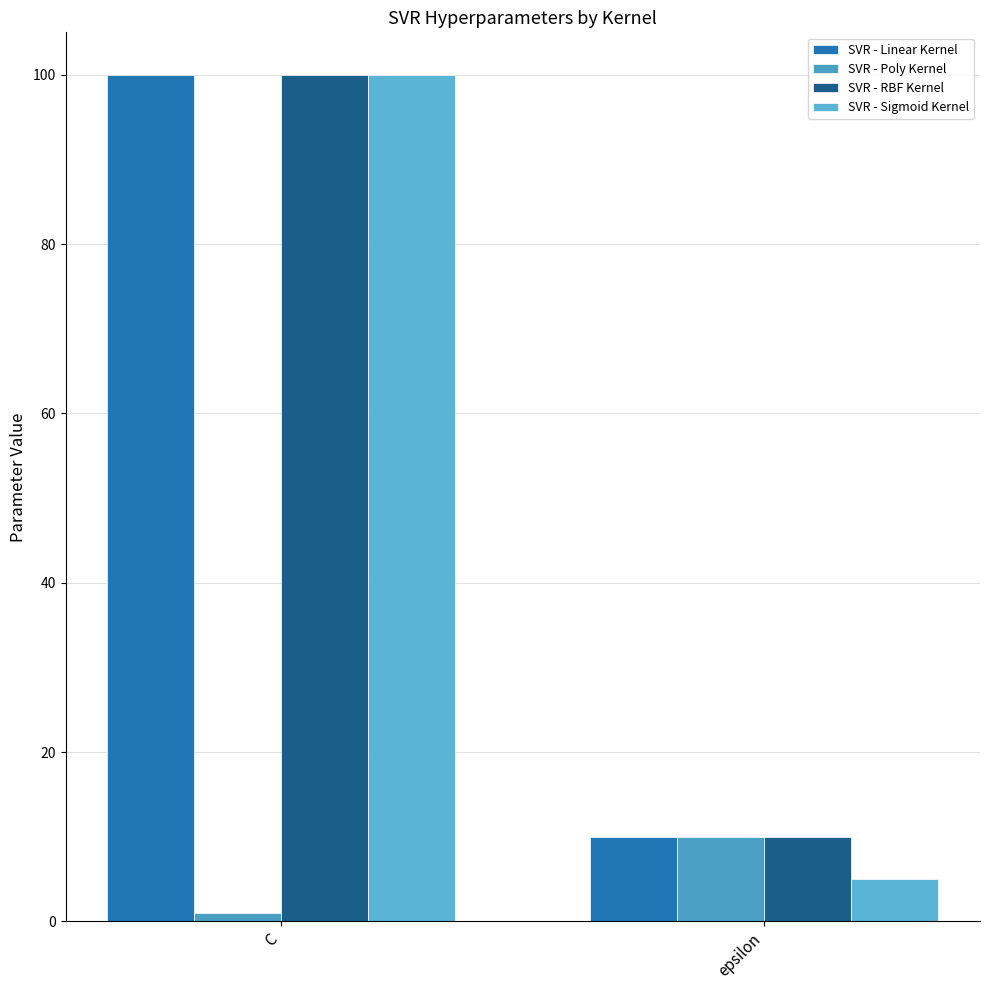

How many bars are there in total?

8